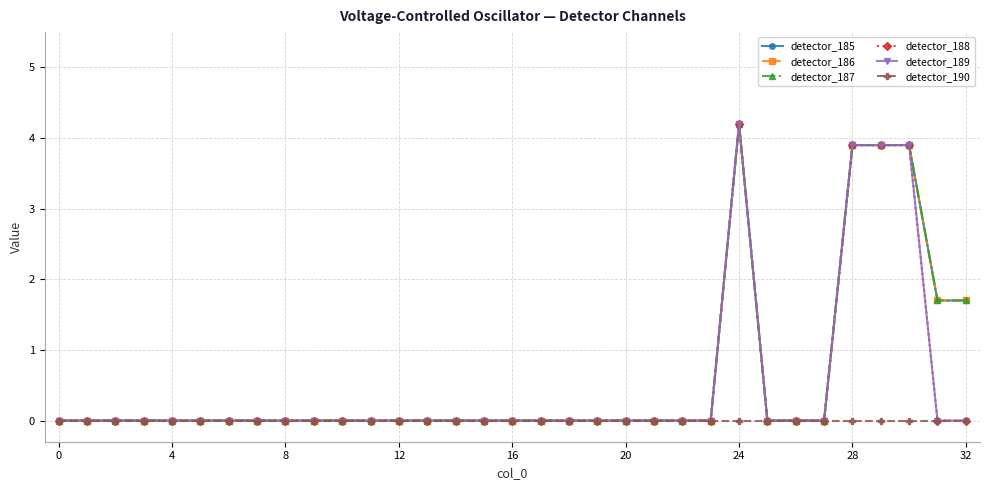

True or false: detector_185 and detector_190 intersect in this chart.

False